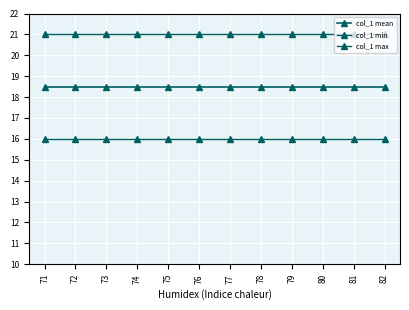

The col_1 mean series shows 25.1 at 80. True or false?

False